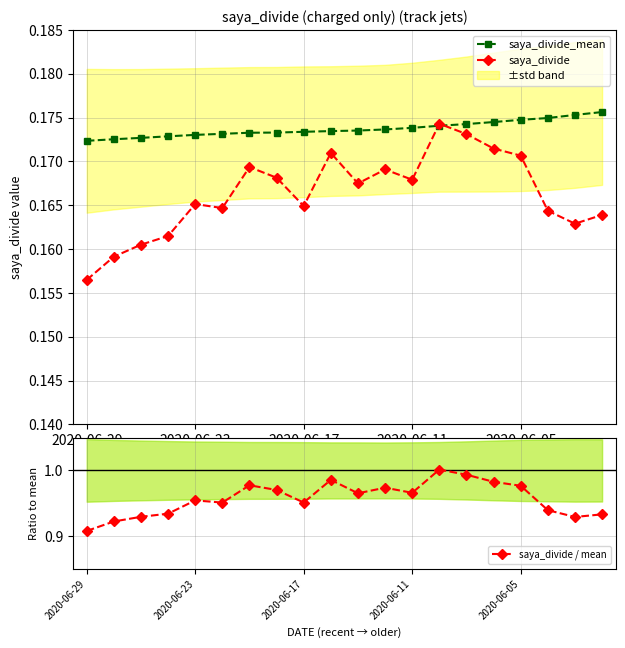

Rank the series by their maximum value, from highest to lowest.

saya_divide / mean, saya_divide_mean, saya_divide